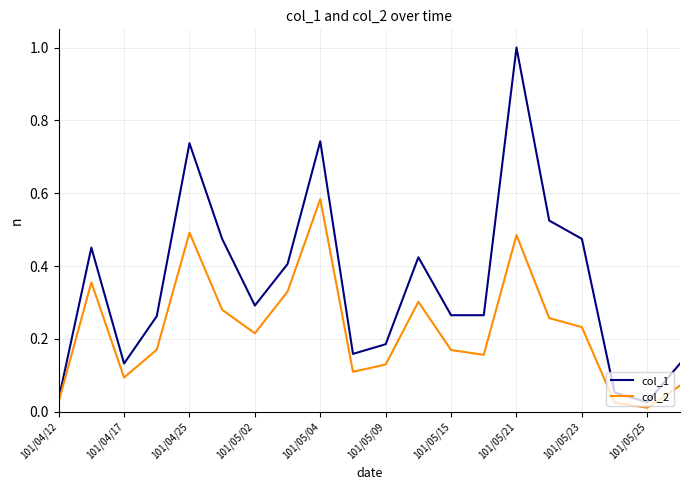

Which series has the widest spread of values?

col_1